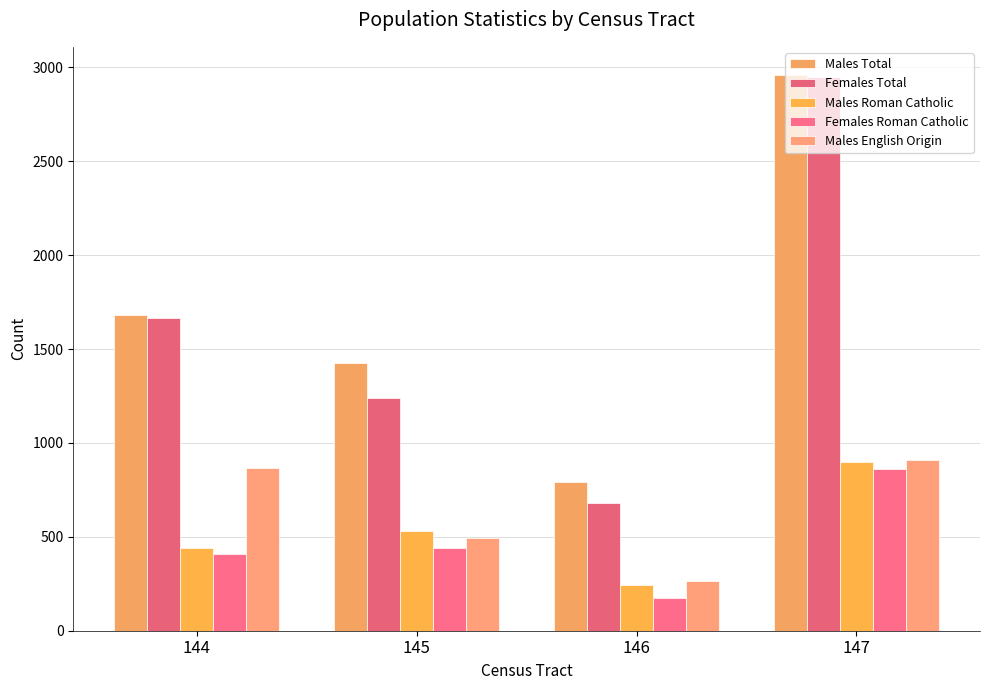

Which series has the largest total across all categories?

Males Total